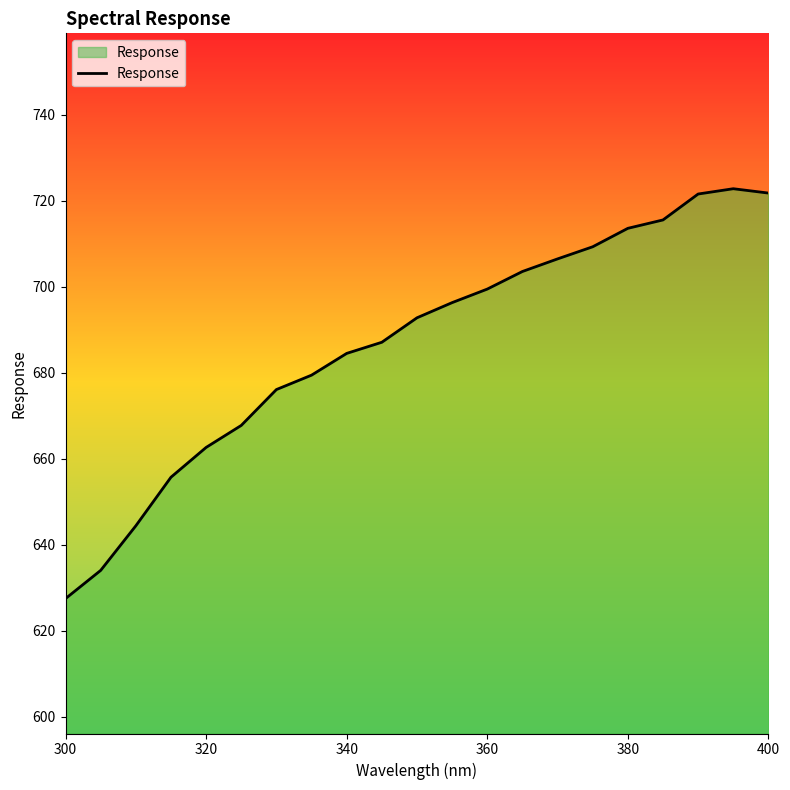

True or false: there are more than 2 points higher than both neighbors.

False